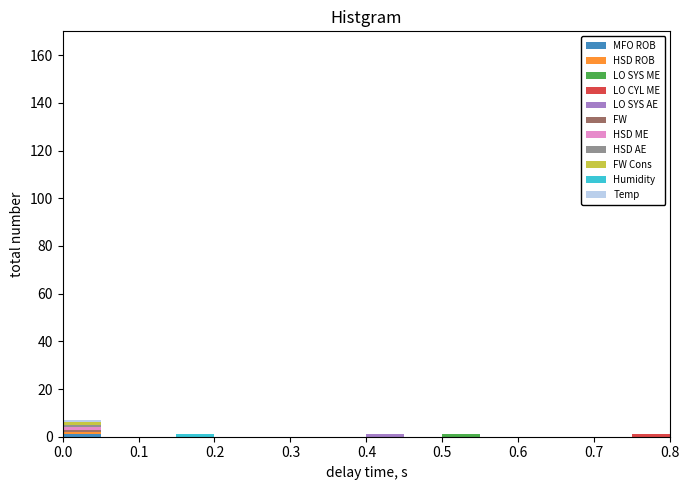

What is the total height of the stacked bar covering 0.00 to 0.05 on the x-axis? The values are not printed on the chart, so give them approximately, as read against the axis.

8